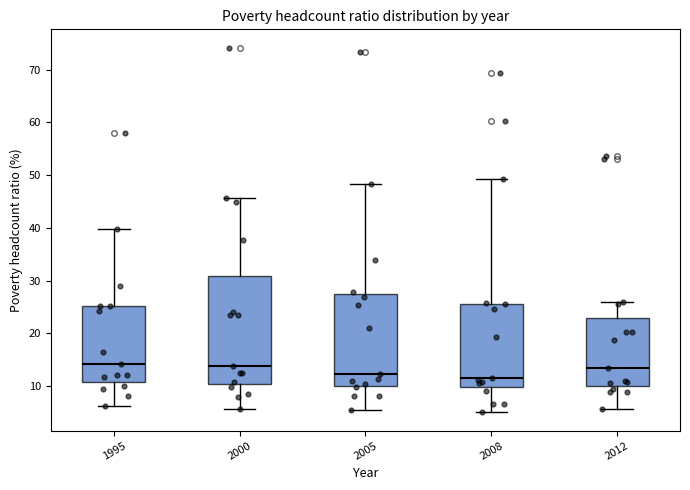

Reading left to right, transcribe this box plot: for each box, give where its median line is, the range the box spans, and where its two whiskers end, as read against the y-axis. The values are not printed on the chart, so give them approximately, as read against the axis.

1995: median 14, box 11 to 25, whiskers 6 to 40
2000: median 14, box 10 to 31, whiskers 6 to 46
2005: median 12, box 10 to 27, whiskers 5 to 48
2008: median 12, box 10 to 26, whiskers 5 to 49
2012: median 13, box 10 to 23, whiskers 6 to 26